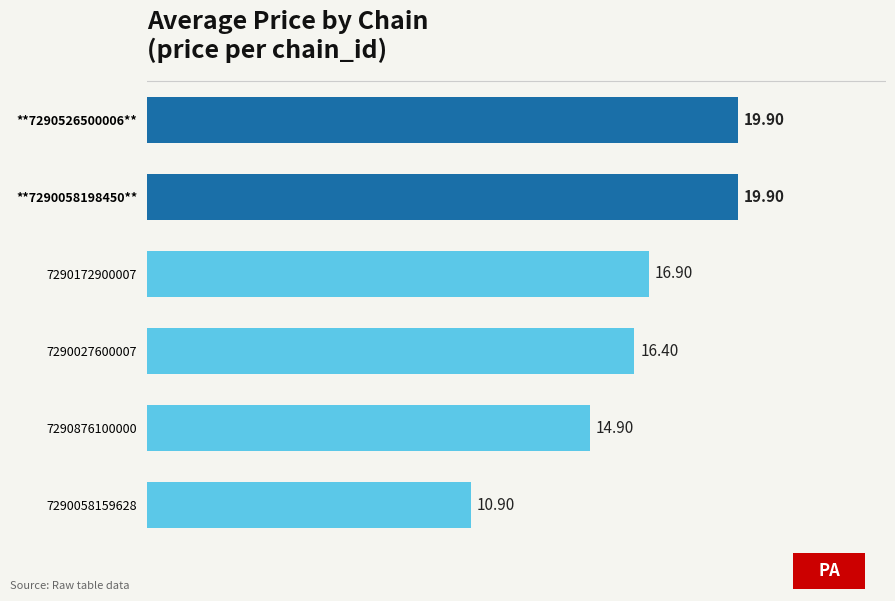

Between 7290876100000 and **7290526500006**, which is larger?

**7290526500006**